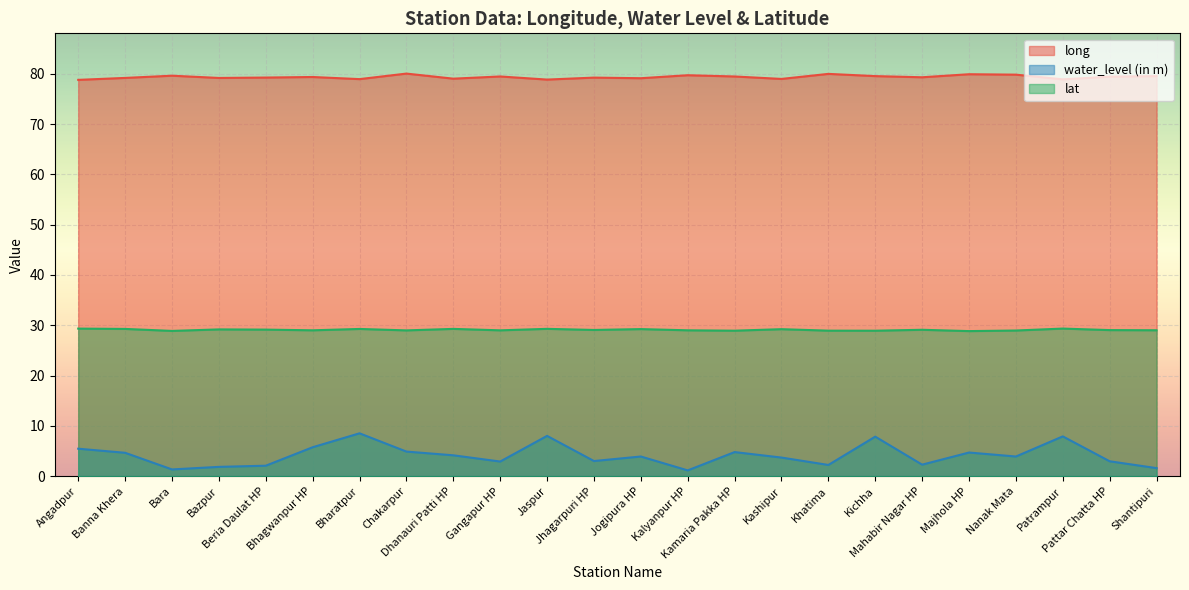

What is the minimum value for long?

78.8